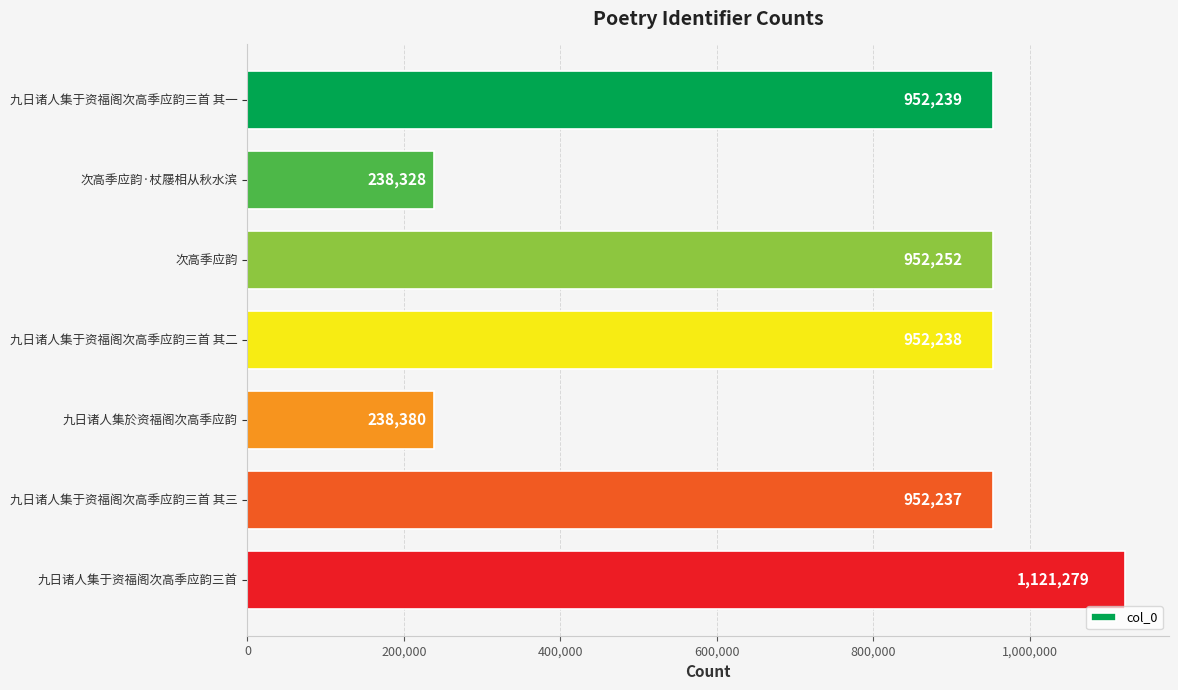

Between 九日诸人集于资福阁次高季应韵三首 and 九日诸人集于资福阁次高季应韵三首 其一, which is larger?

九日诸人集于资福阁次高季应韵三首